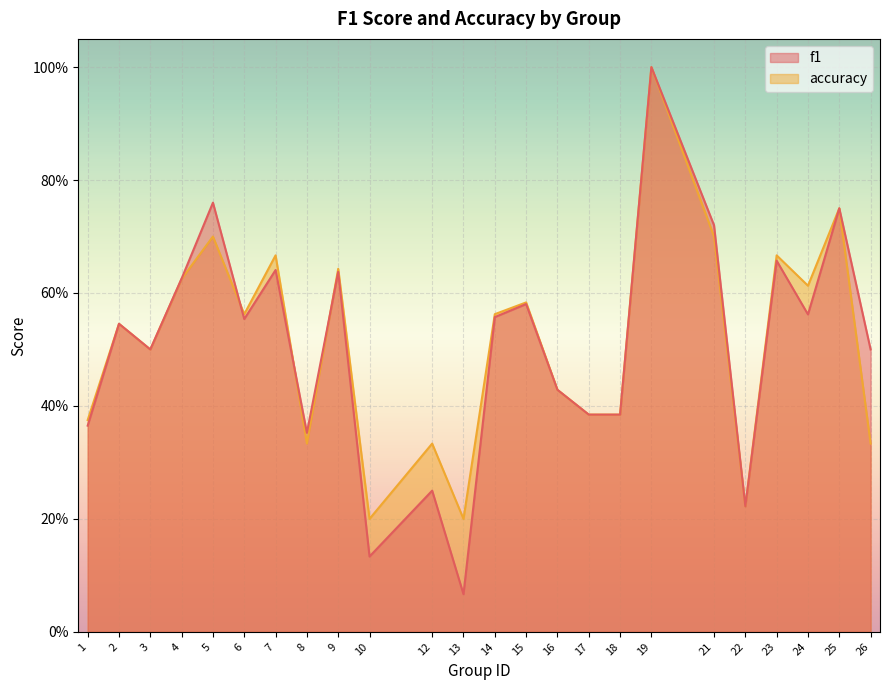

What is the difference between the f1 values at 10 and 14?

0.4